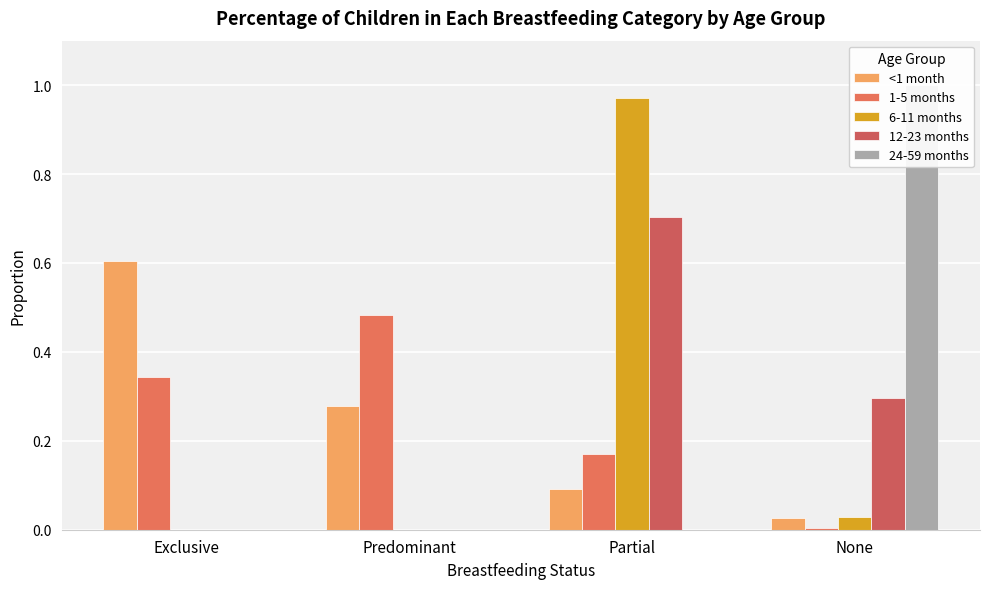

How many bars are there in each group?

5